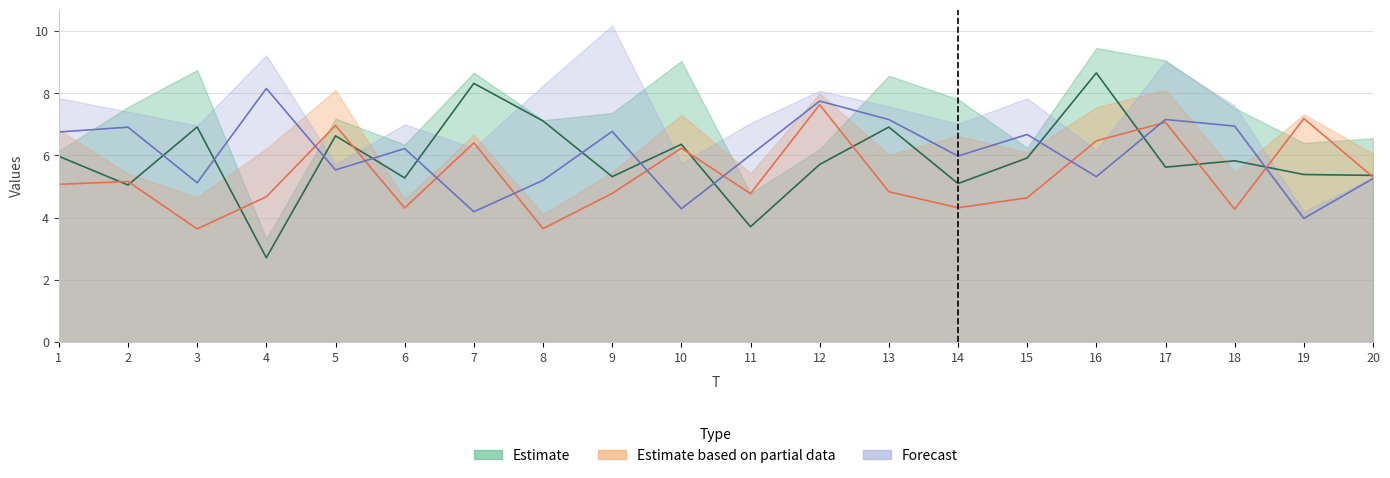

The value of x5 at 6 is 3.5. True or false?

False